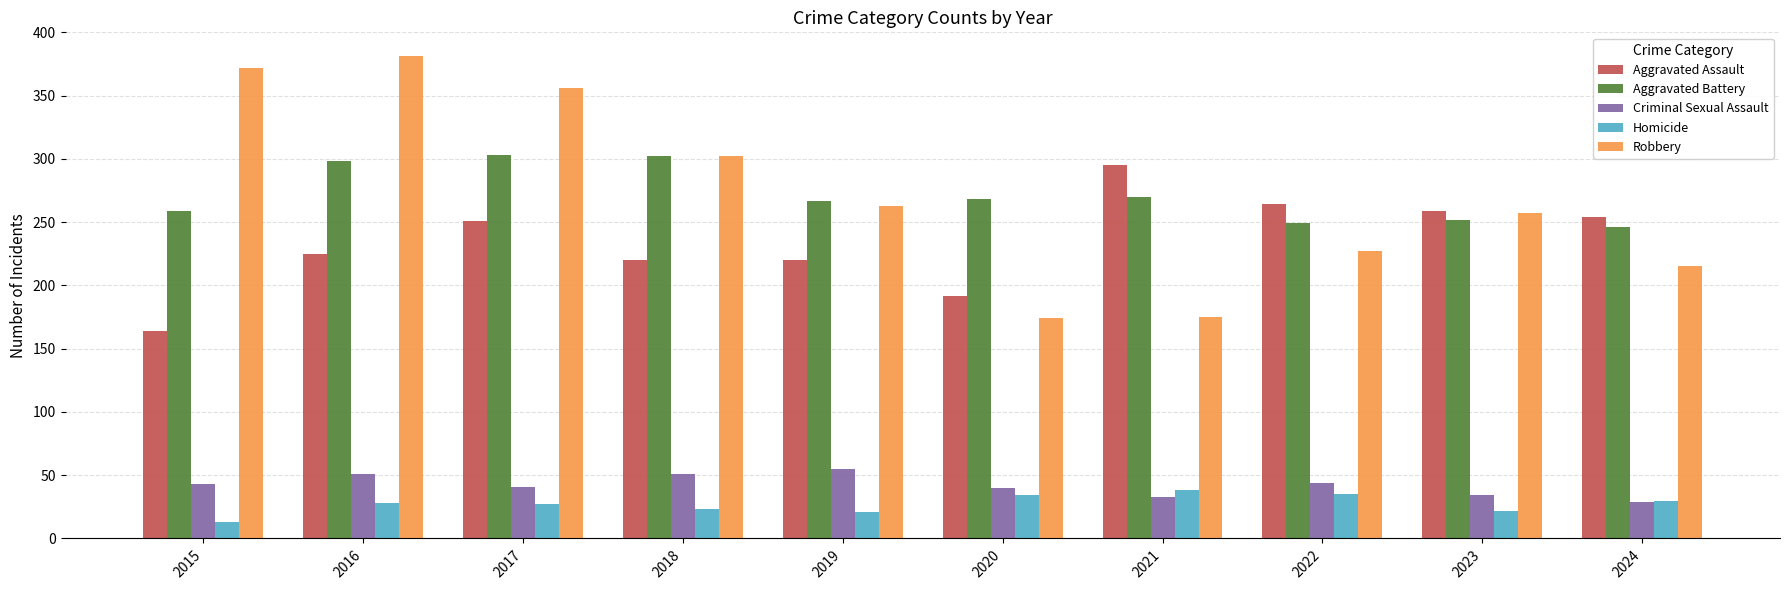

Which series has the widest spread of values?

Robbery